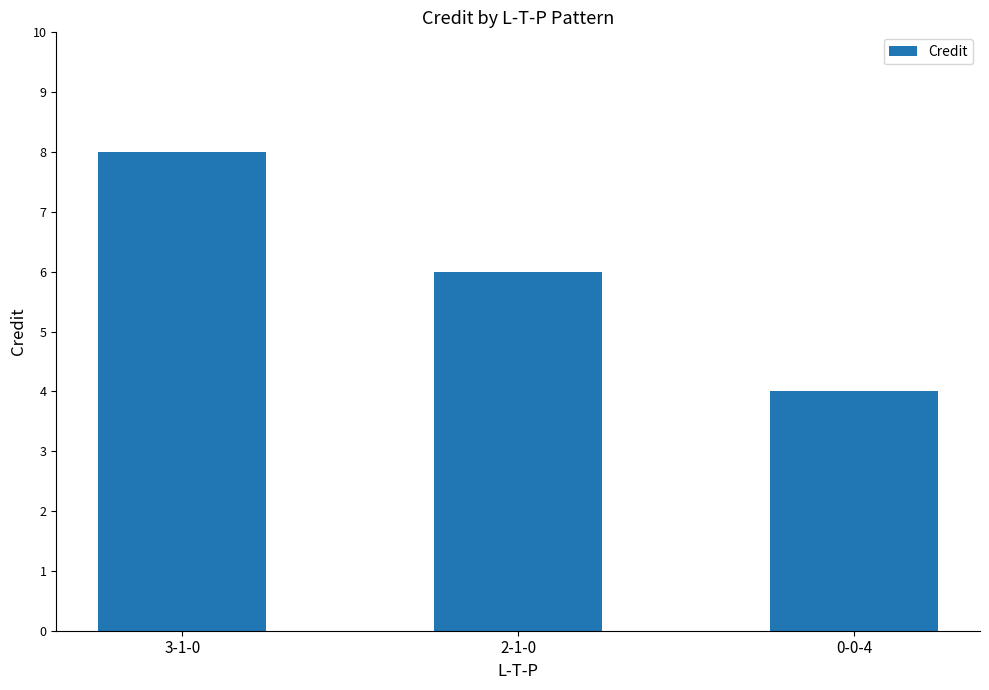

The chart shows a value of 12 at 3-1-0. True or false?

False